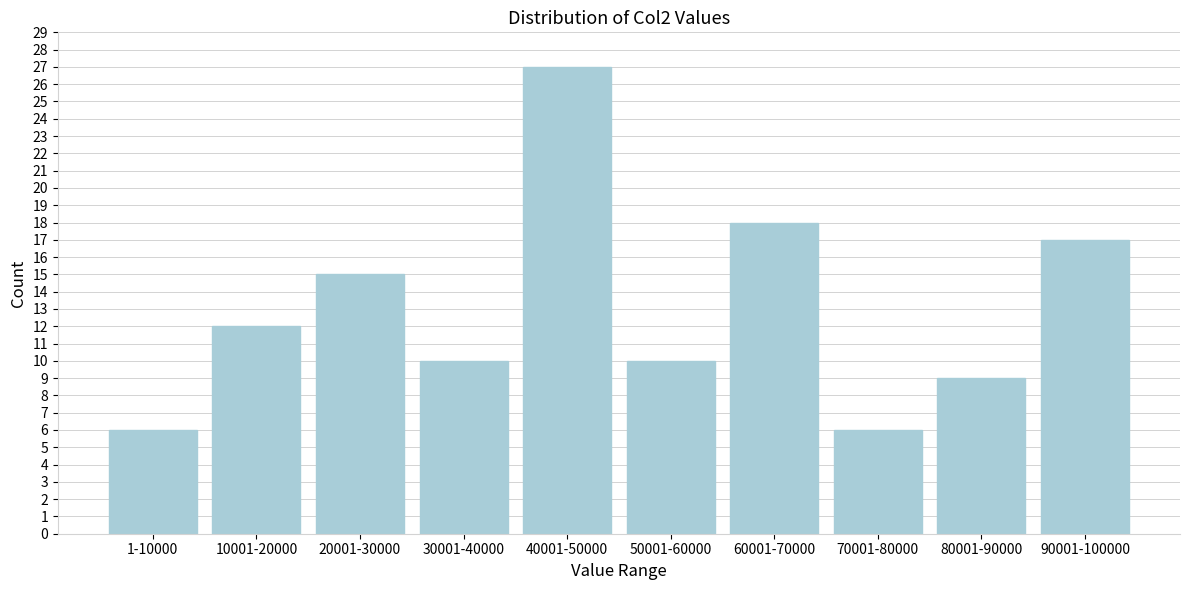

Reading left to right, what are all the values shown in this chart?

1-10000=6	10001-20000=12	20001-30000=15	30001-40000=10	40001-50000=27	50001-60000=10	60001-70000=18	70001-80000=6	80001-90000=9	90001-100000=17